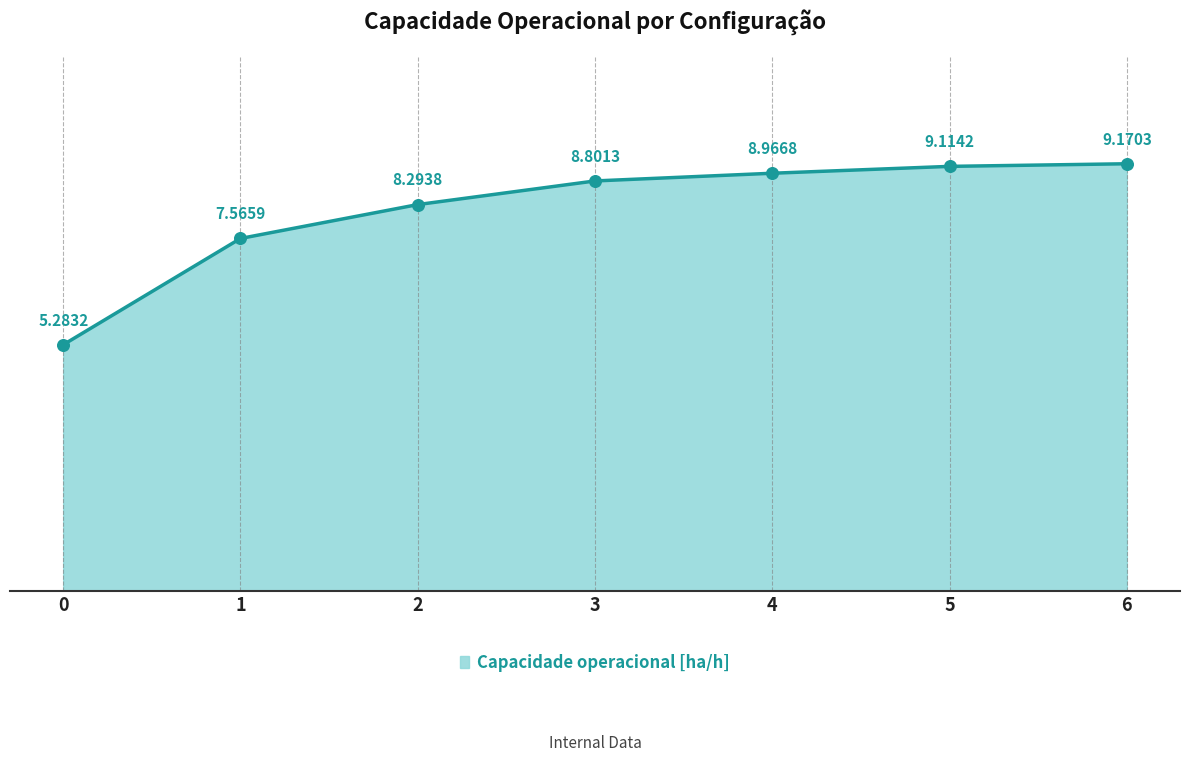

What is the change in value from 3 to 5?

+0.3